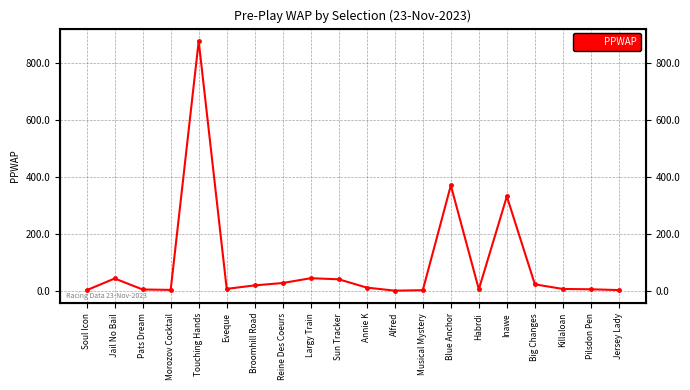

How many lines are shown in the chart?

1